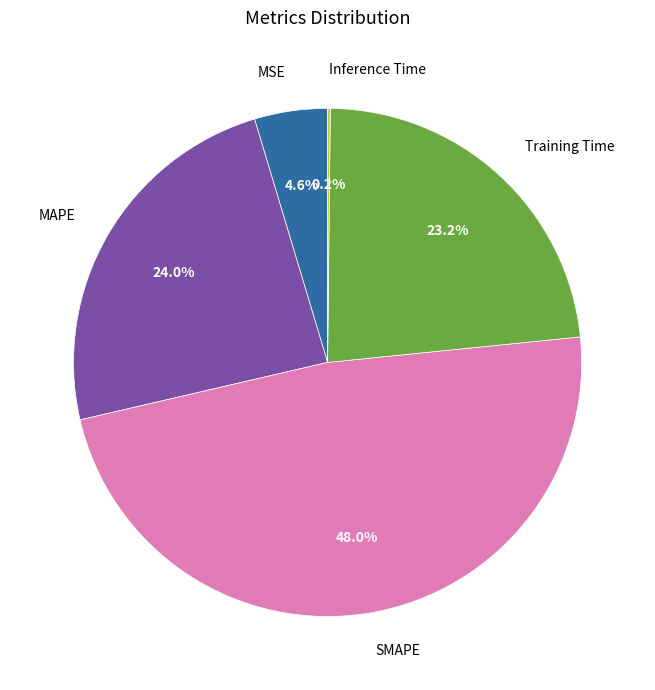

Is there a majority slice in this chart?

No